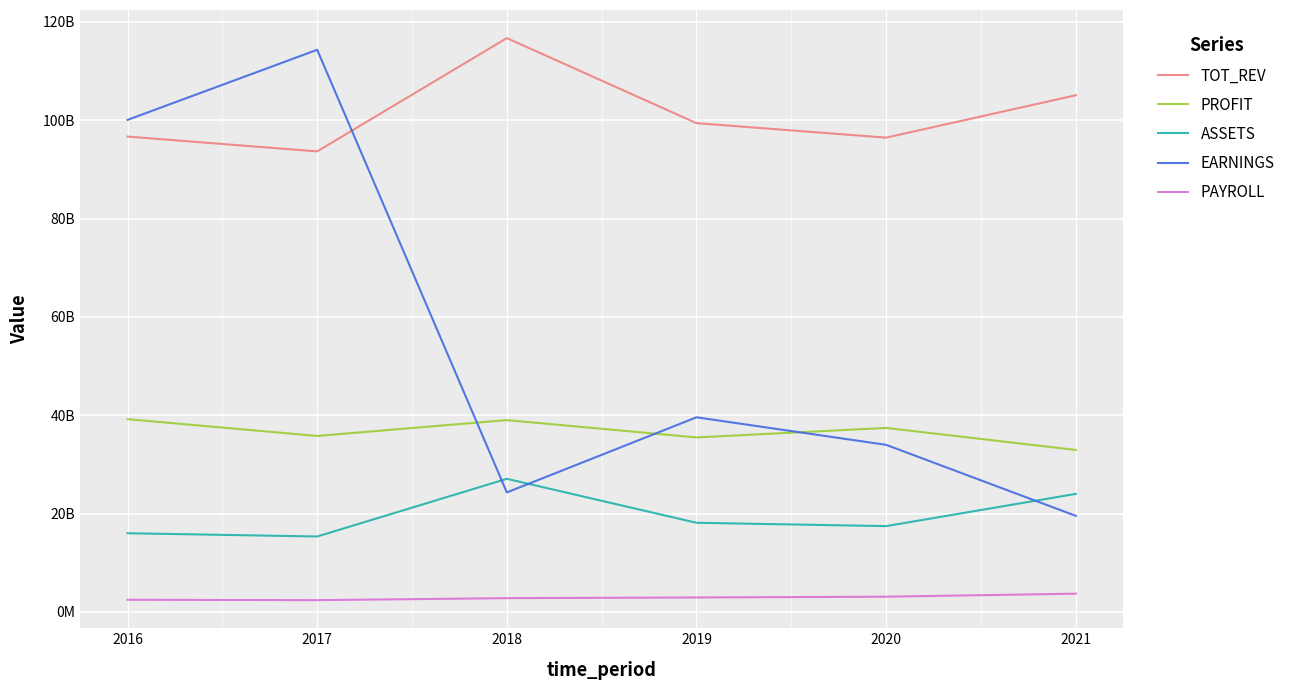

What is the difference between the highest and lowest values at 2020?

93360771566.5